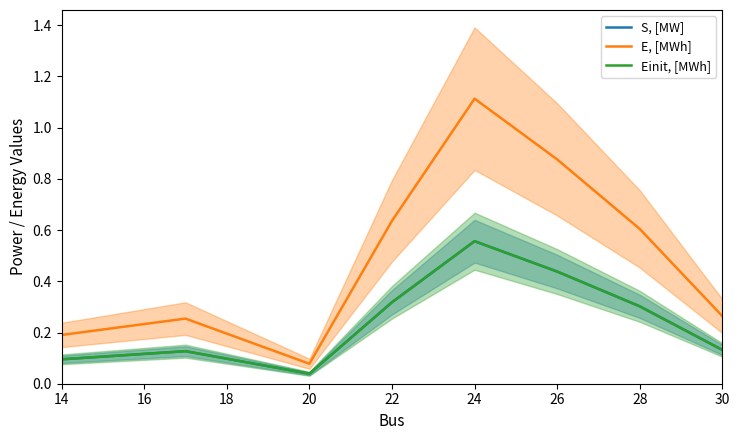

What is the value of the Einit, [MWh] point at the 7th from the left?

0.3